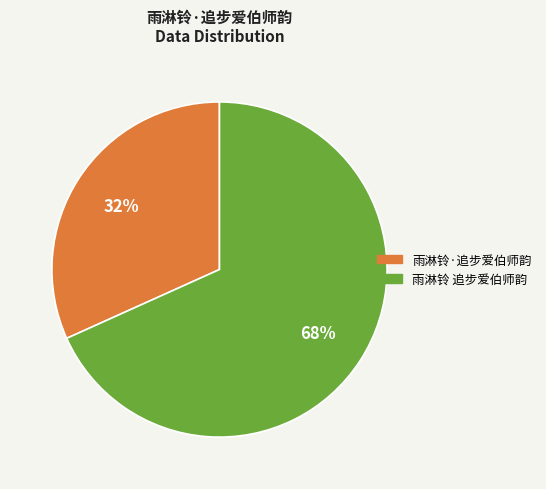

To the nearest percent, what is the average slice percentage?

50%